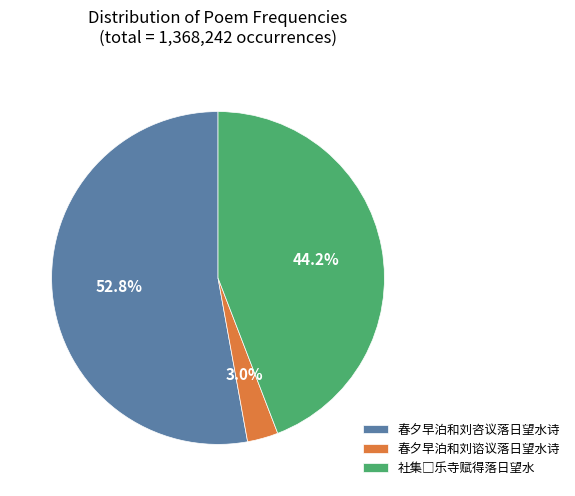

To the nearest percent, what is the difference between the 春夕早泊和刘咨议落日望水诗 and 春夕早泊和刘谘议落日望水诗 slice percentages?

50%